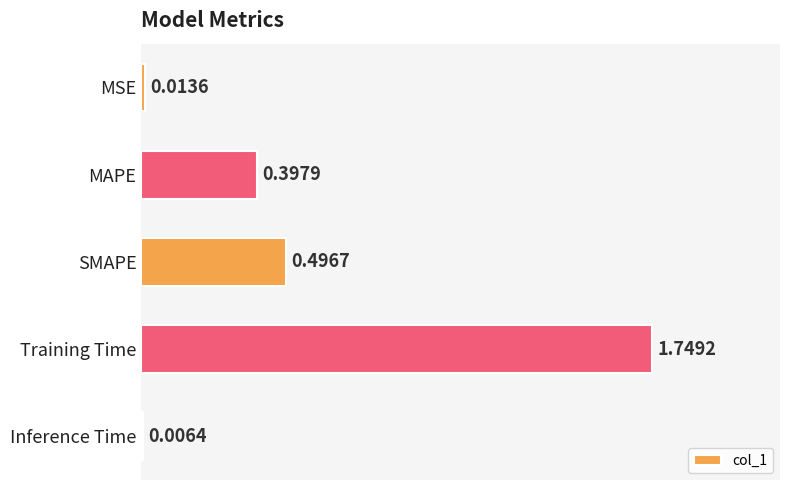

Does the chart contain stacked bars?

No